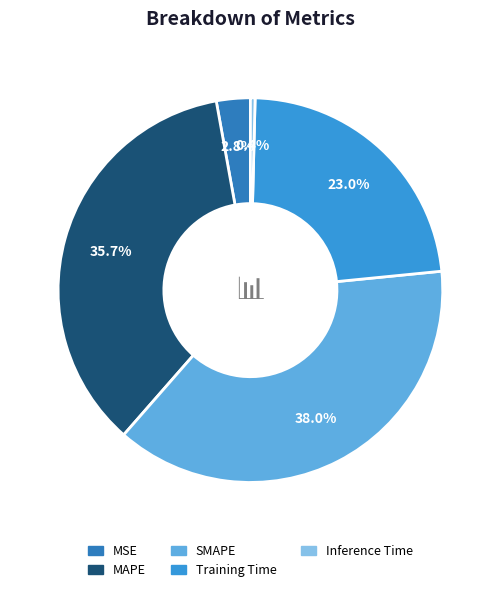

Rank the categories by value from lowest to highest.

Inference Time, MSE, Training Time, MAPE, SMAPE